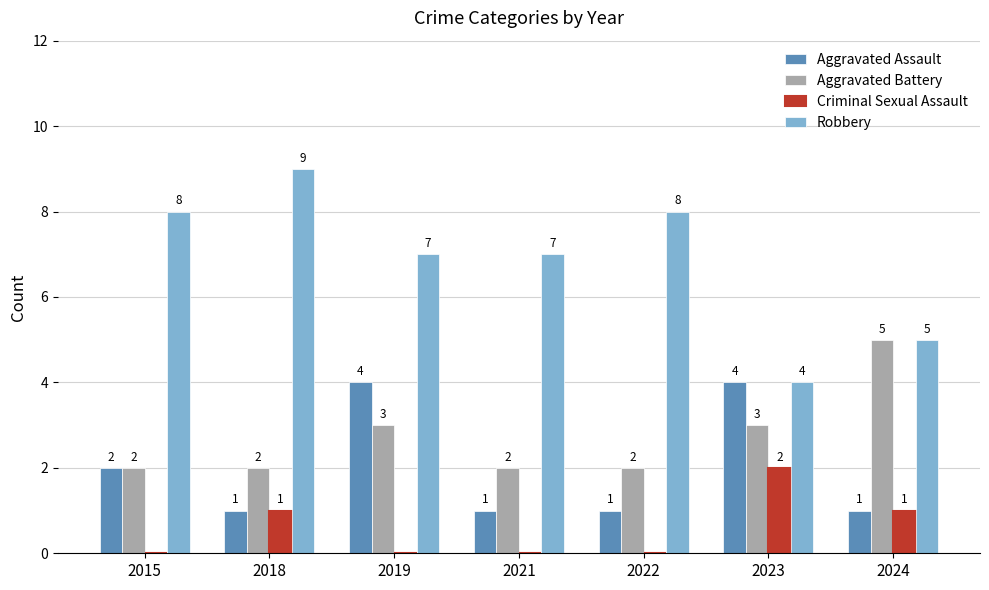

At which category does the chart reach its peak across all series?

2018